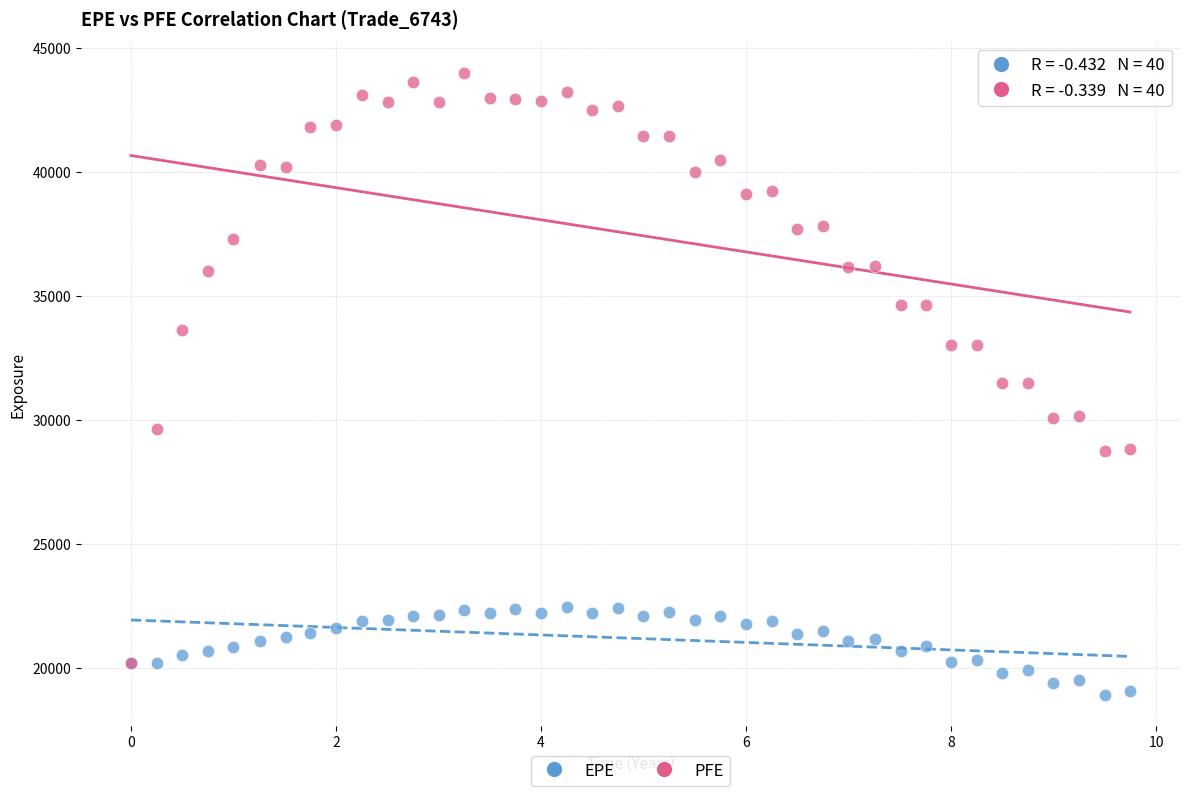

What are all the series names shown in the legend?

EPE, PFE